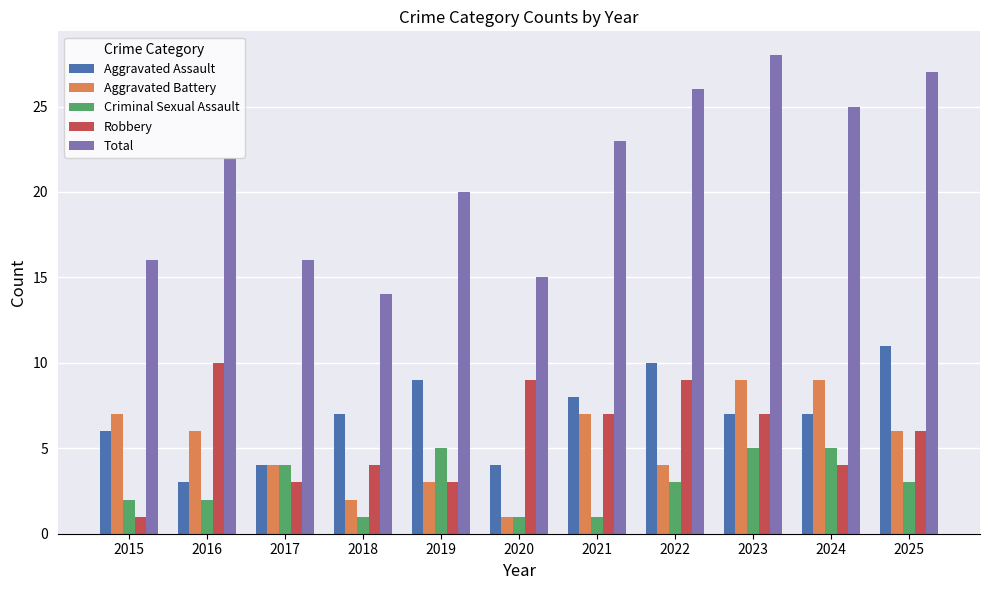

How many data points in Aggravated Battery are less than 6?

5